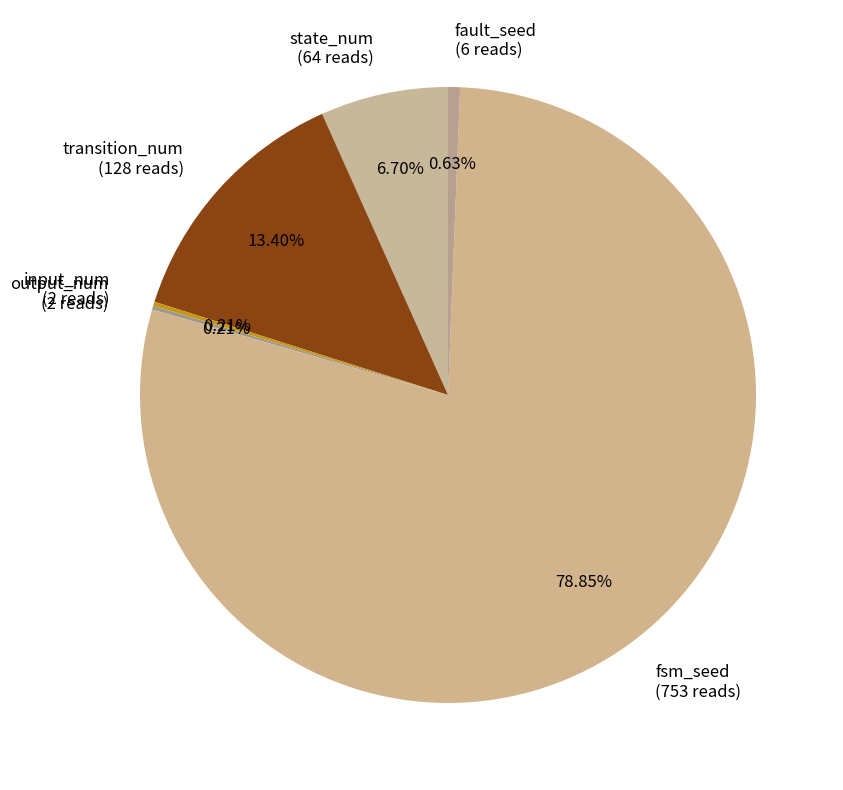

Between fault_seed (6 reads) and state_num (64 reads), which is larger?

state_num (64 reads)